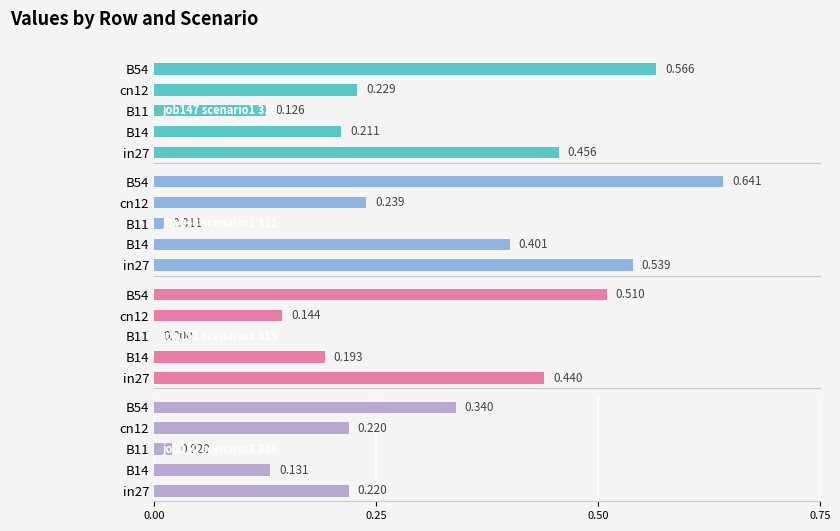

True or false: job148_scenario1_311 has a value of 0.3 at cn12.

False